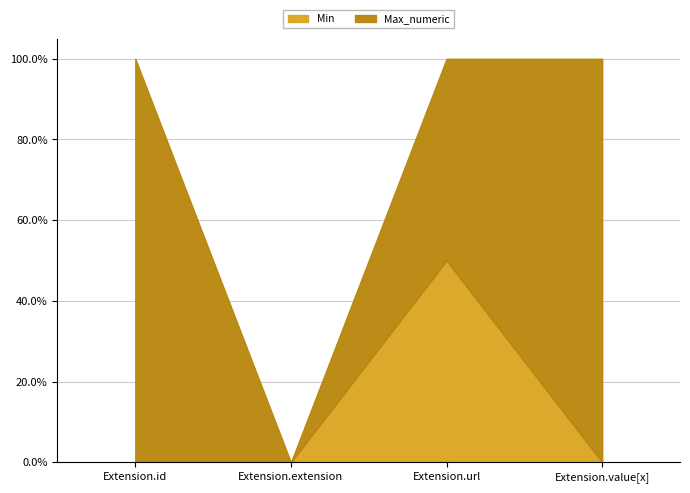

At which category is the sum across all series the highest?

Extension.url